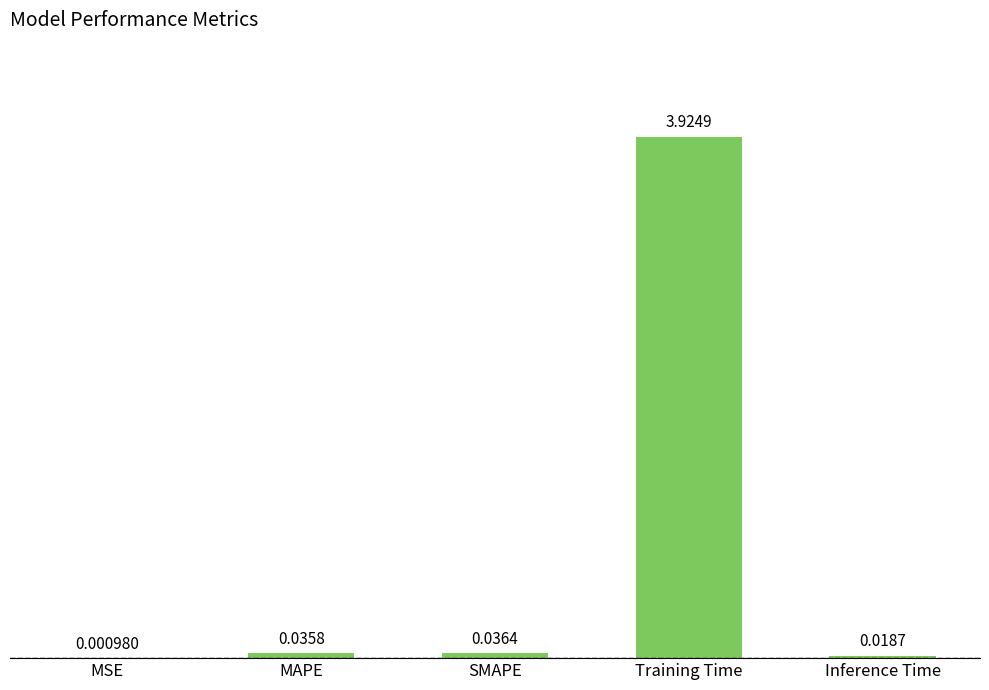

What is the sum of all values?

4.0